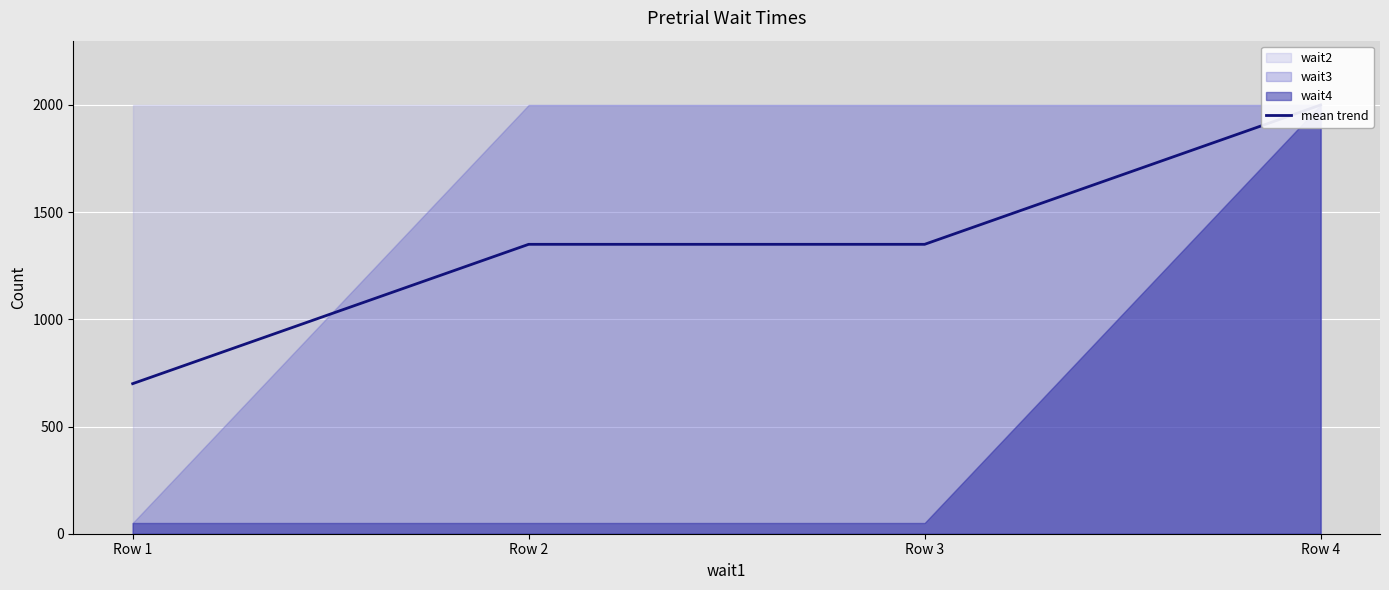

What is the change in value from Row 1 to Row 2?

+650